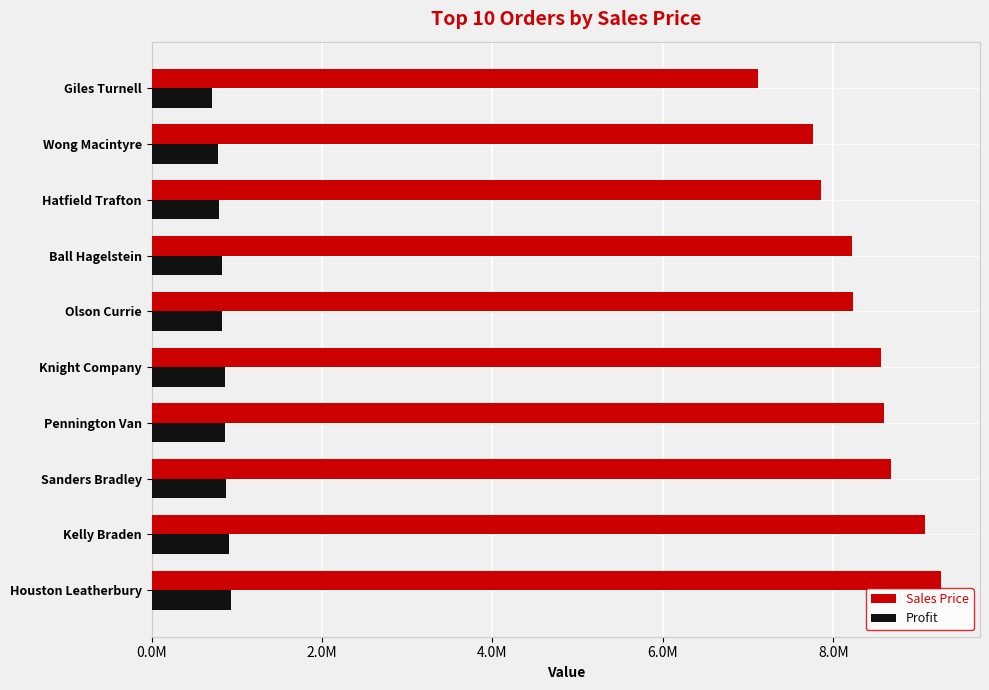

What are all the series names shown in the legend?

Sales Price, Profit